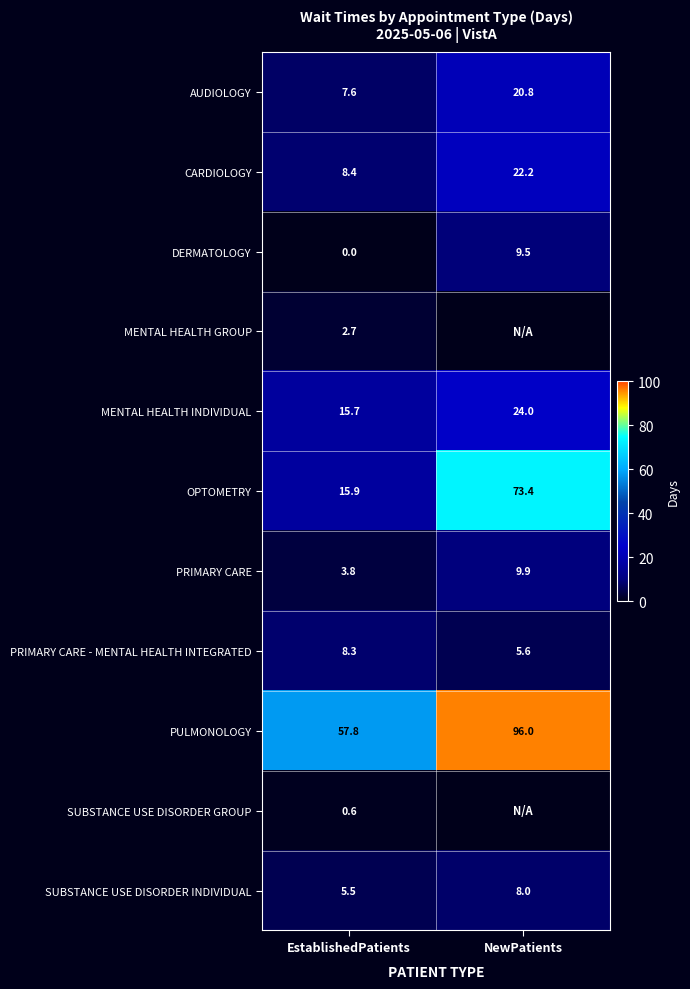

Between NewPatients and EstablishedPatients, which is larger?

NewPatients